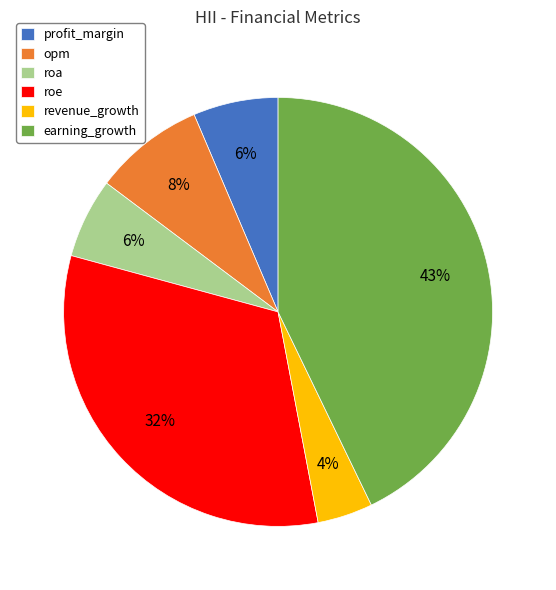

Is roe the majority of the pie?

No